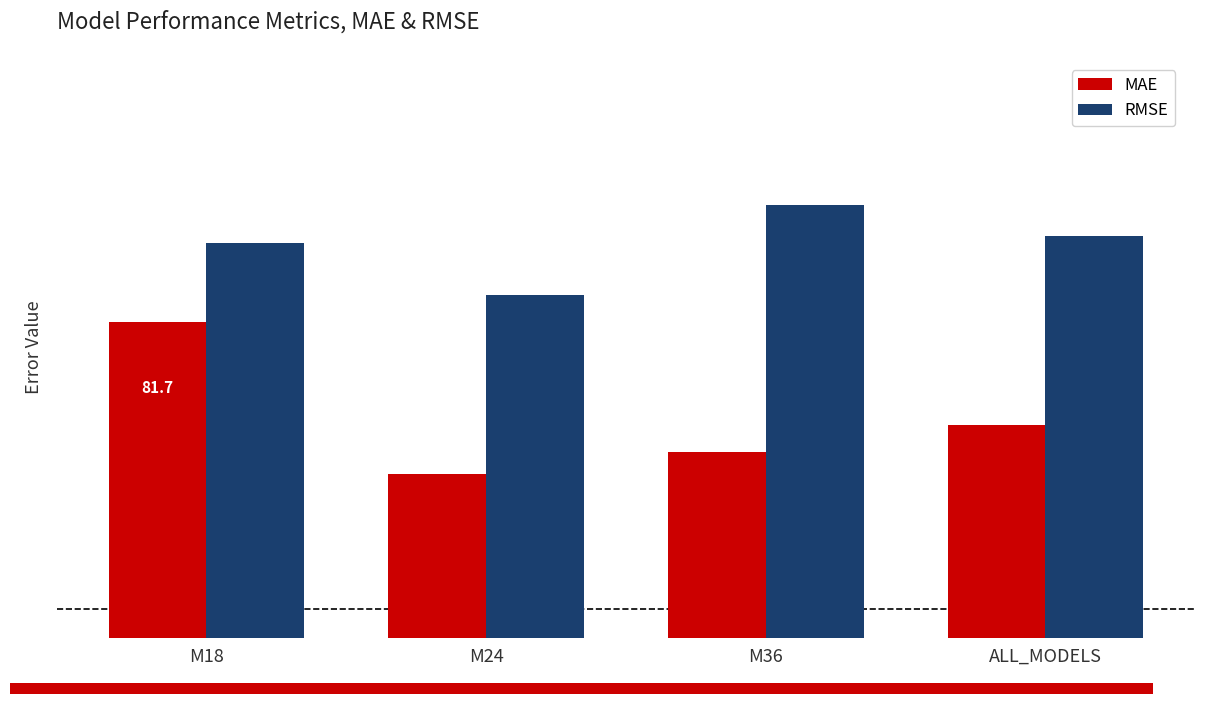

What position from the right is M18?

4